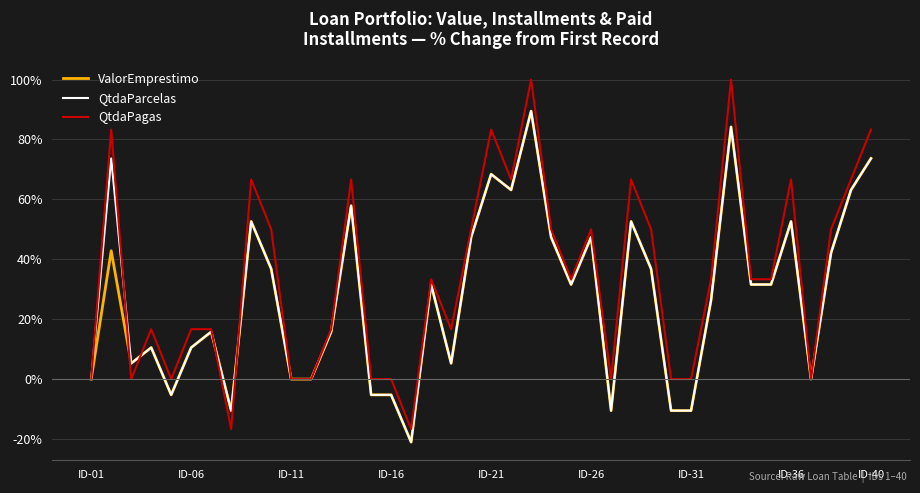

What is the minimum value shown in the chart?

-21.1